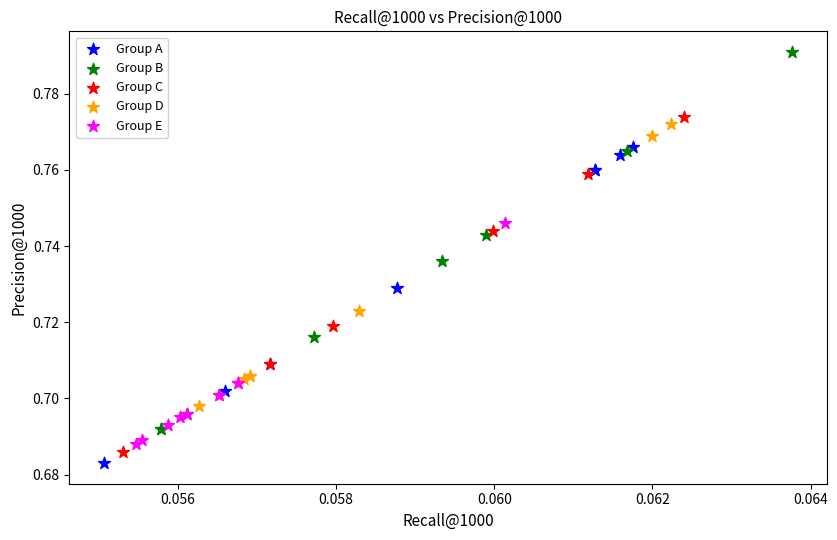

Which series has the largest Y range (max minus min)?

Group B